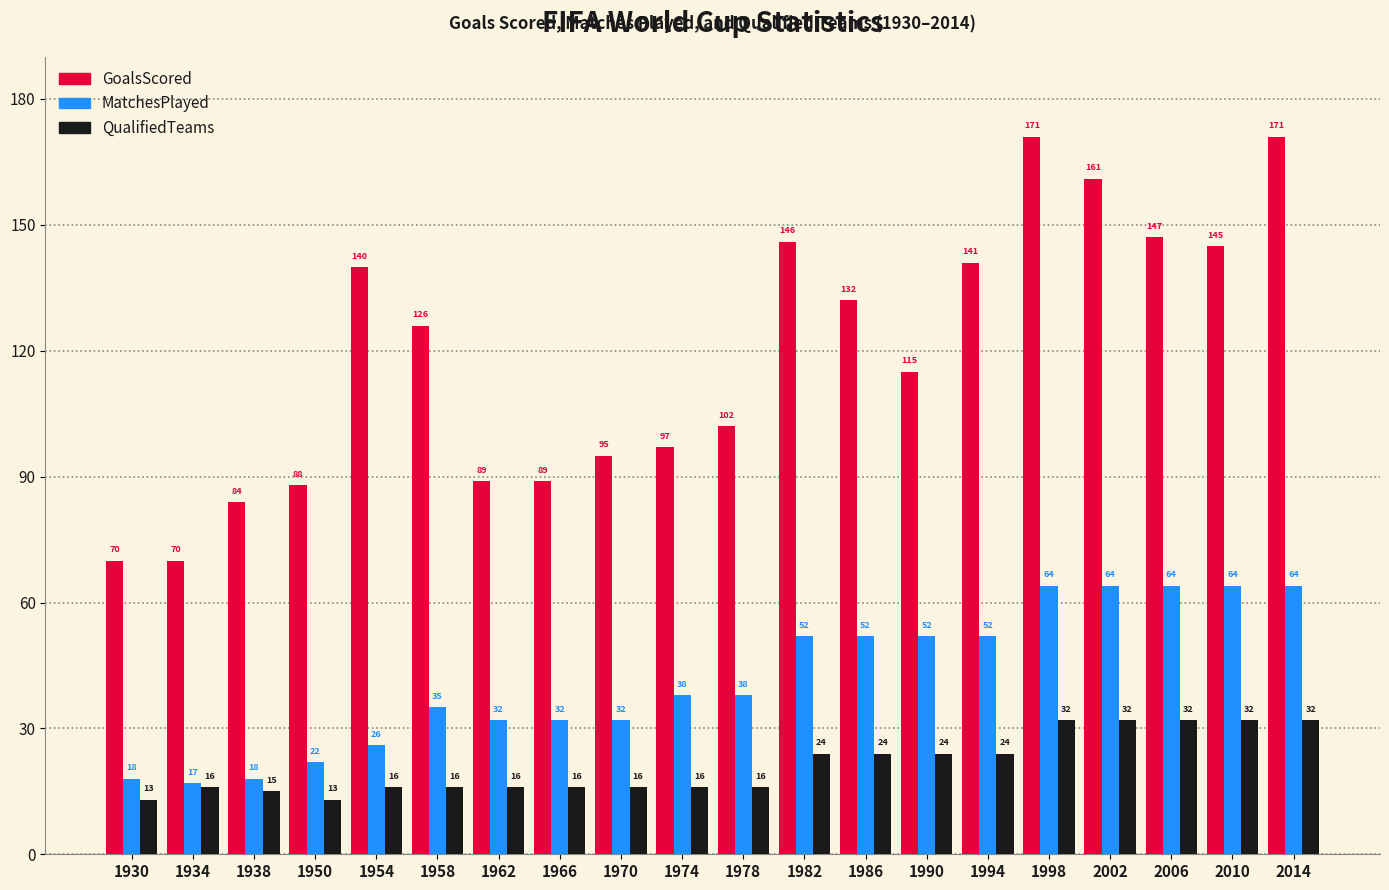

Reading left to right, what are all the values shown in this chart?

GoalsScored: 70	70	84	88	140	126	89	89	95	97	102	146	132	115	141	171	161	147	145	171
MatchesPlayed: 18	17	18	22	26	35	32	32	32	38	38	52	52	52	52	64	64	64	64	64
QualifiedTeams: 13	16	15	13	16	16	16	16	16	16	16	24	24	24	24	32	32	32	32	32